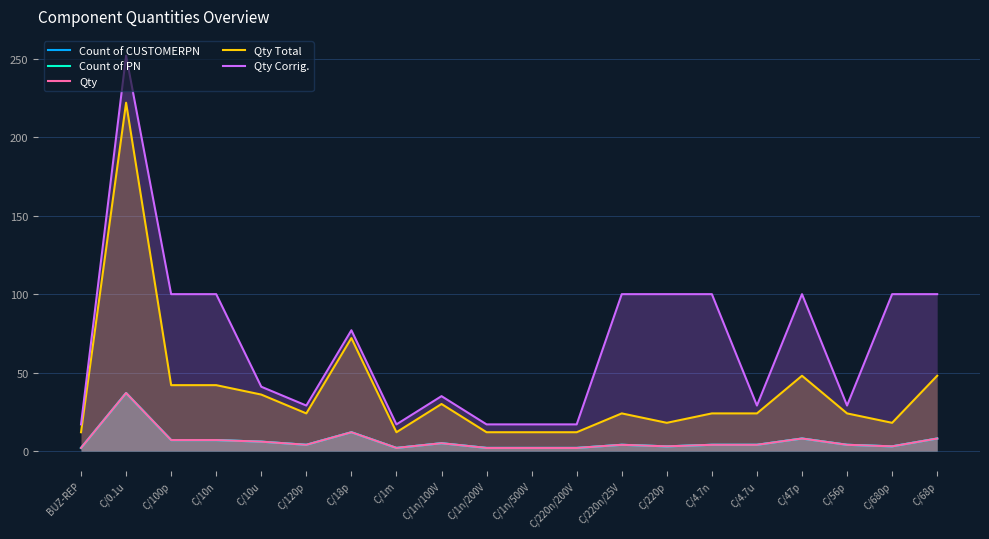

What is the total value across all series at C/10u?

95